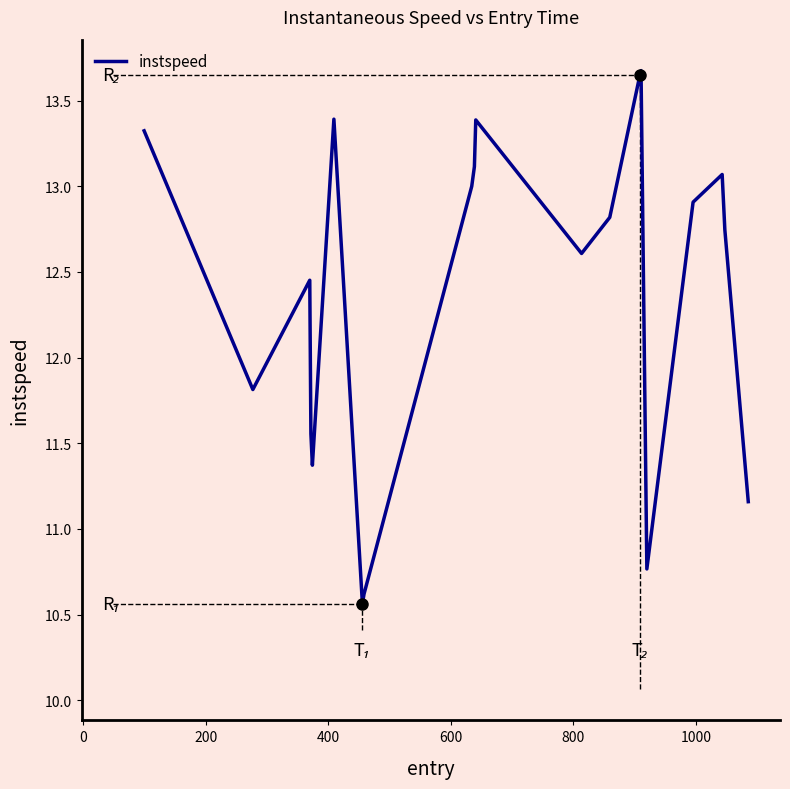

What is the difference between the maximum and minimum values?

3.1